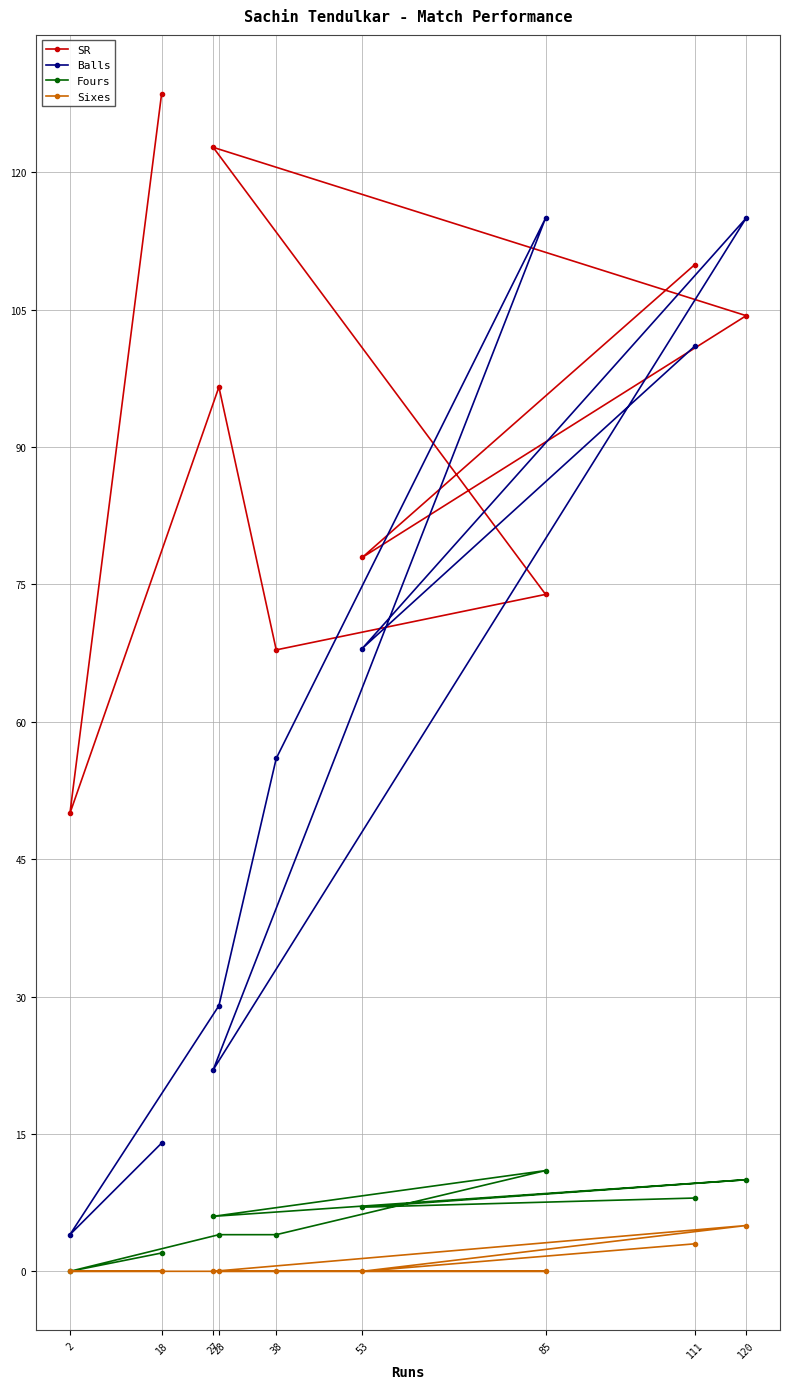

At which category is the sum across all series the highest?

120